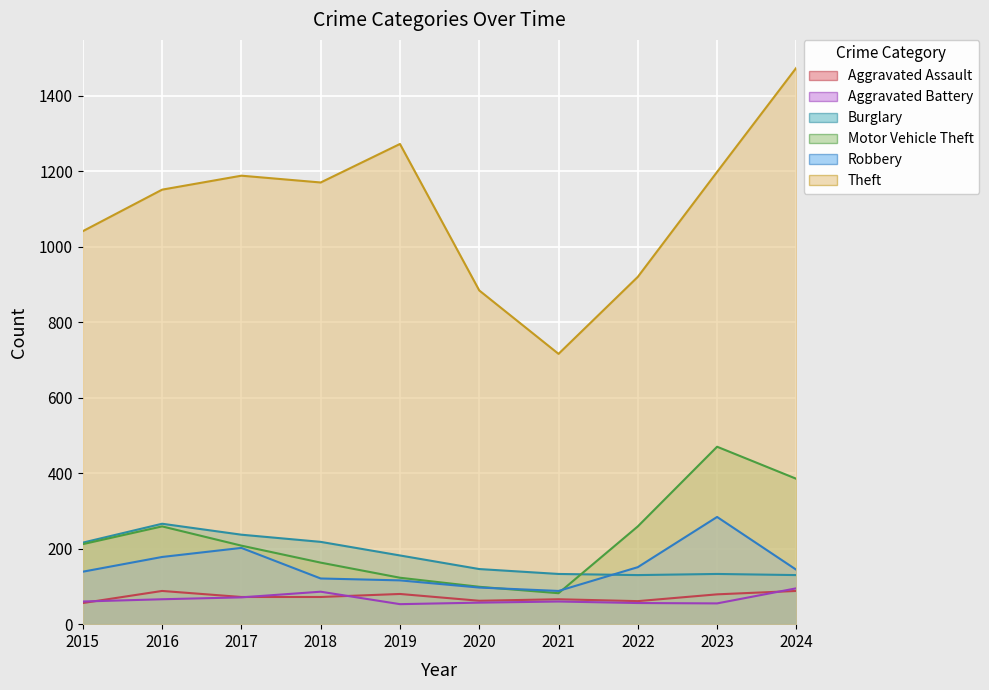

List the series in order of their peak value, highest first.

Theft, Motor Vehicle Theft, Robbery, Burglary, Aggravated Battery, Aggravated Assault